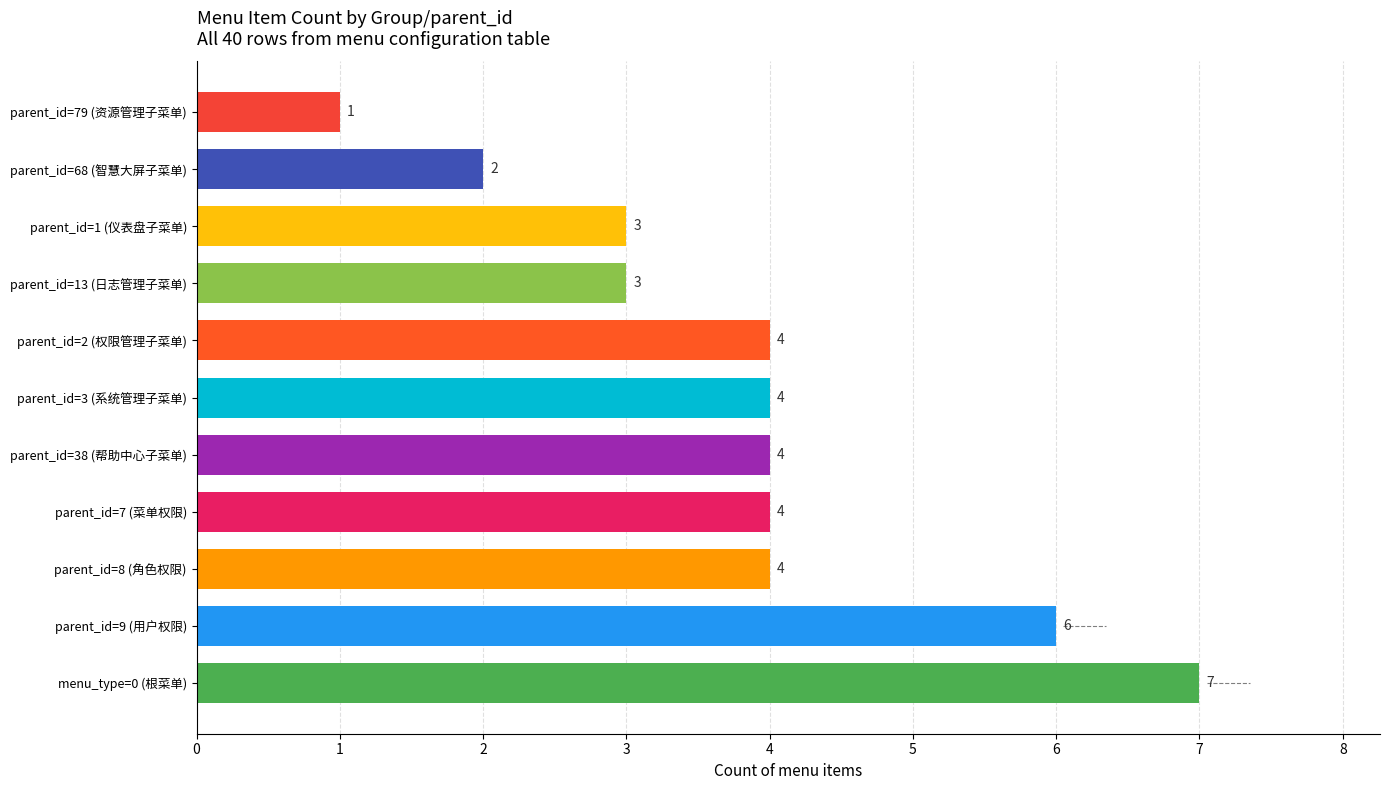

Reading bottom to top, what are all the values shown in this chart?

menu_type=0 (根菜单)=7	parent_id=9 (用户权限)=6	parent_id=8 (角色权限)=4	parent_id=7 (菜单权限)=4	parent_id=38 (帮助中心子菜单)=4	parent_id=3 (系统管理子菜单)=4	parent_id=2 (权限管理子菜单)=4	parent_id=13 (日志管理子菜单)=3	parent_id=1 (仪表盘子菜单)=3	parent_id=68 (智慧大屏子菜单)=2	parent_id=79 (资源管理子菜单)=1